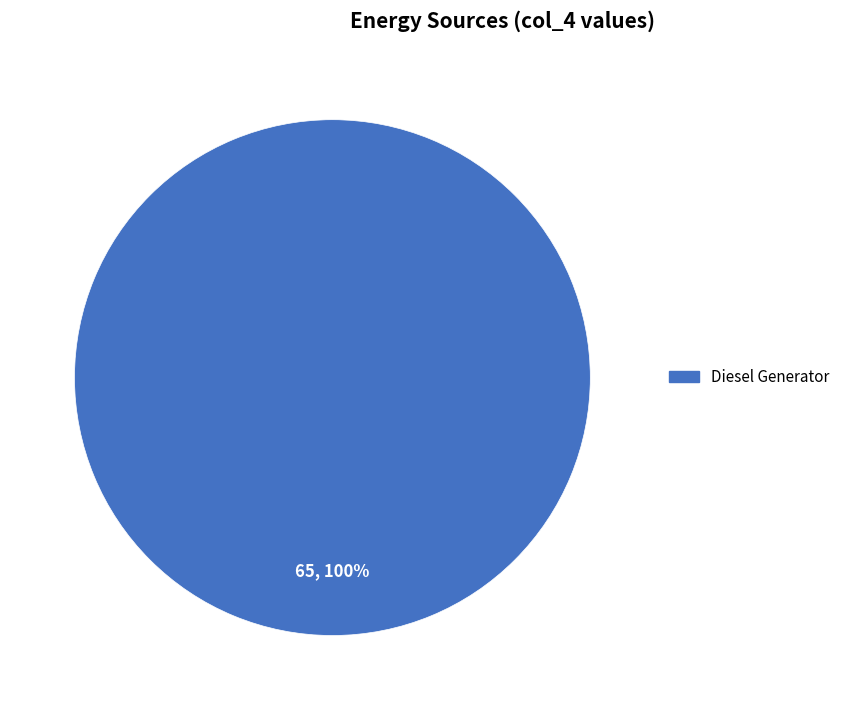

Is there any slice that represents more than half of the pie?

Yes